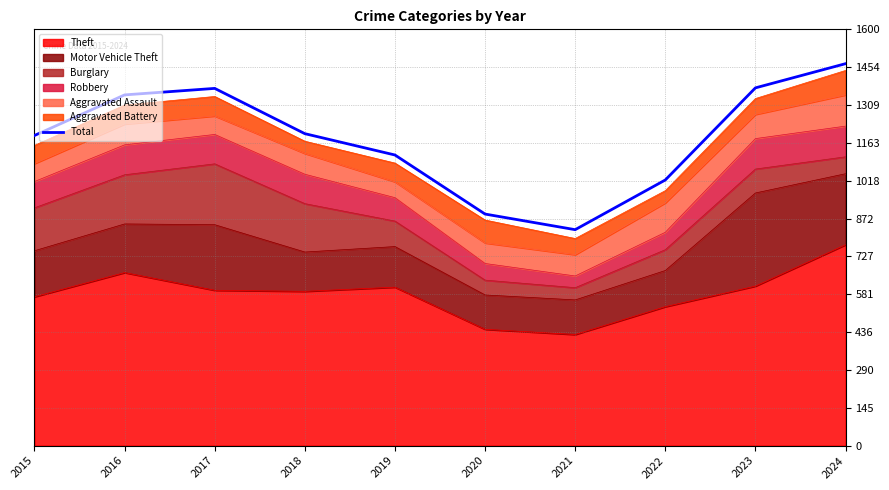

What value does the data have at 2022?

1021